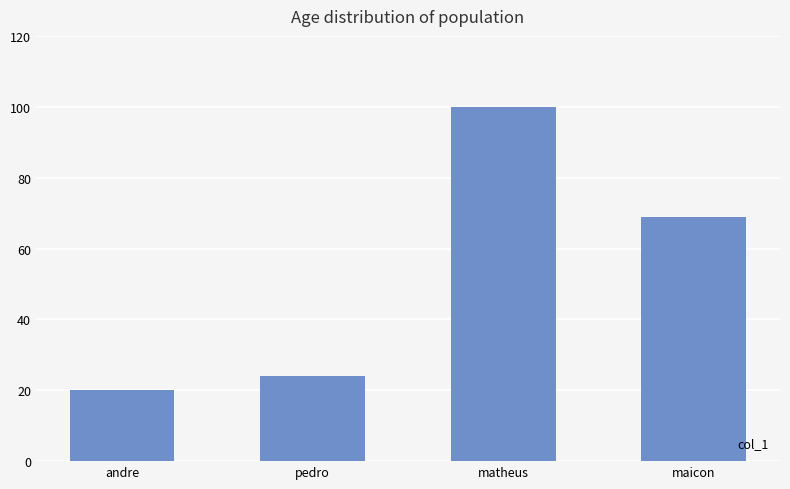

Rank the categories by value from highest to lowest.

matheus, maicon, pedro, andre